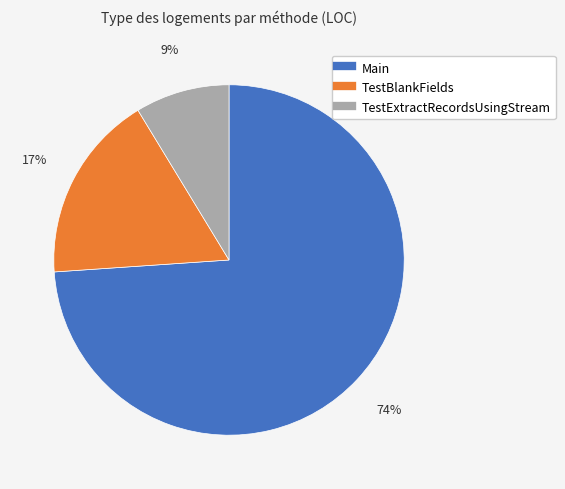

What percentage is the Main slice, to the nearest percent?

74%